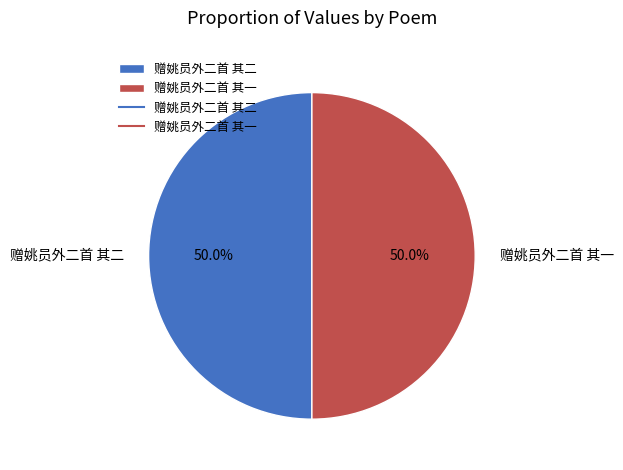

Approximately how many times larger is the value at 赠姚员外二首 其二 compared to 赠姚员外二首 其一?

1.0